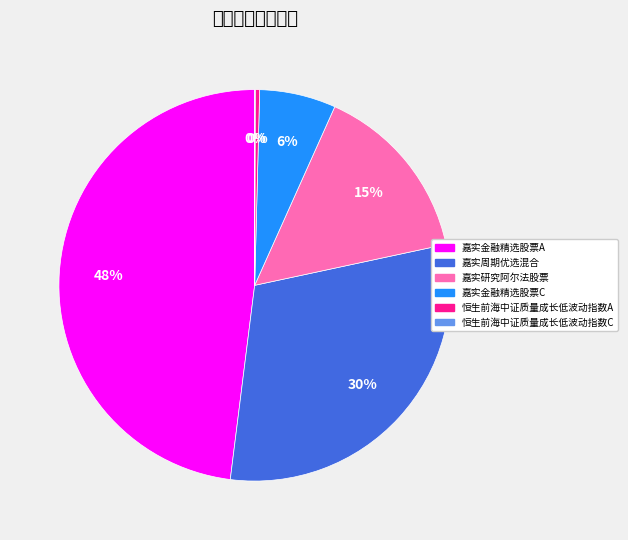

To the nearest percent, what is the average slice percentage?

17%